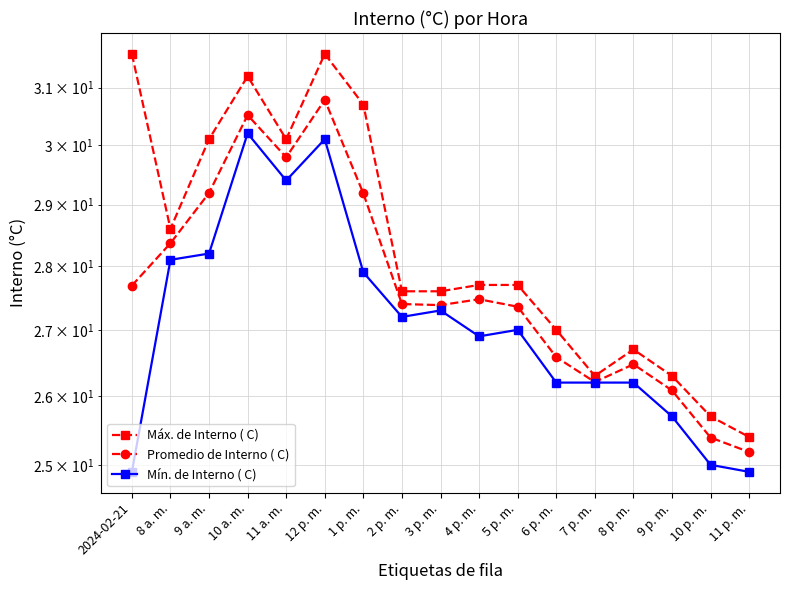

At how many categories does at least one series exceed 26?

15